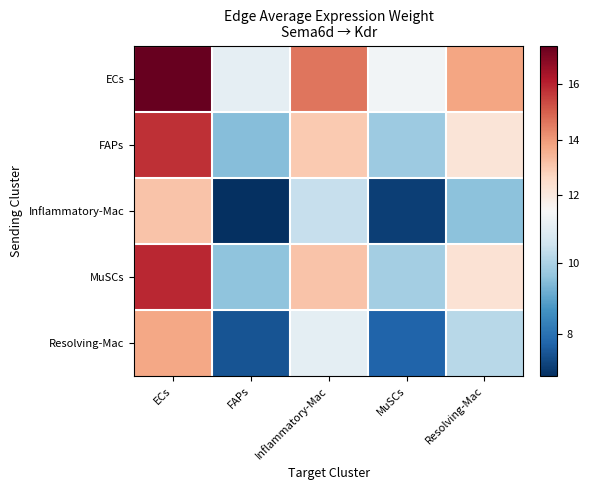

Reading left to right, transcribe all the data shown in this chart.

ECs: ECs=17.4	FAPs=11.0	Inflammatory-Mac=14.6	MuSCs=11.3	Resolving-Mac=13.8
FAPs: ECs=15.8	FAPs=9.5	Inflammatory-Mac=13.0	MuSCs=9.7	Resolving-Mac=12.2
Inflammatory-Mac: ECs=13.1	FAPs=6.8	Inflammatory-Mac=10.4	MuSCs=7.1	Resolving-Mac=9.6
MuSCs: ECs=15.9	FAPs=9.6	Inflammatory-Mac=13.1	MuSCs=9.9	Resolving-Mac=12.3
Resolving-Mac: ECs=13.8	FAPs=7.4	Inflammatory-Mac=11.0	MuSCs=7.7	Resolving-Mac=10.2